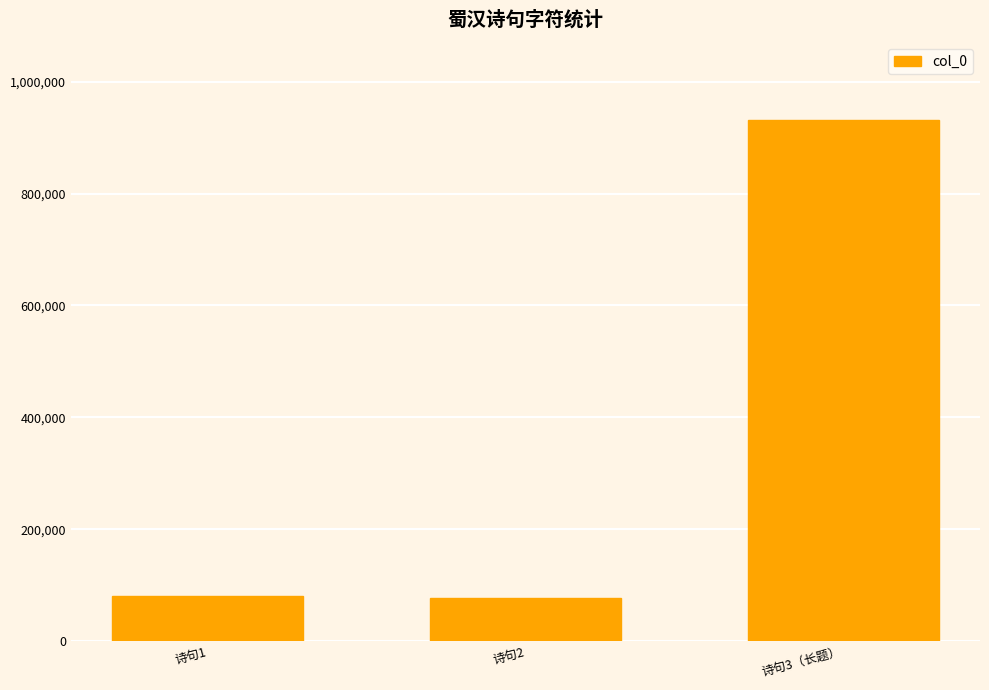

What is the label of the 2nd bar from the left?

诗句2